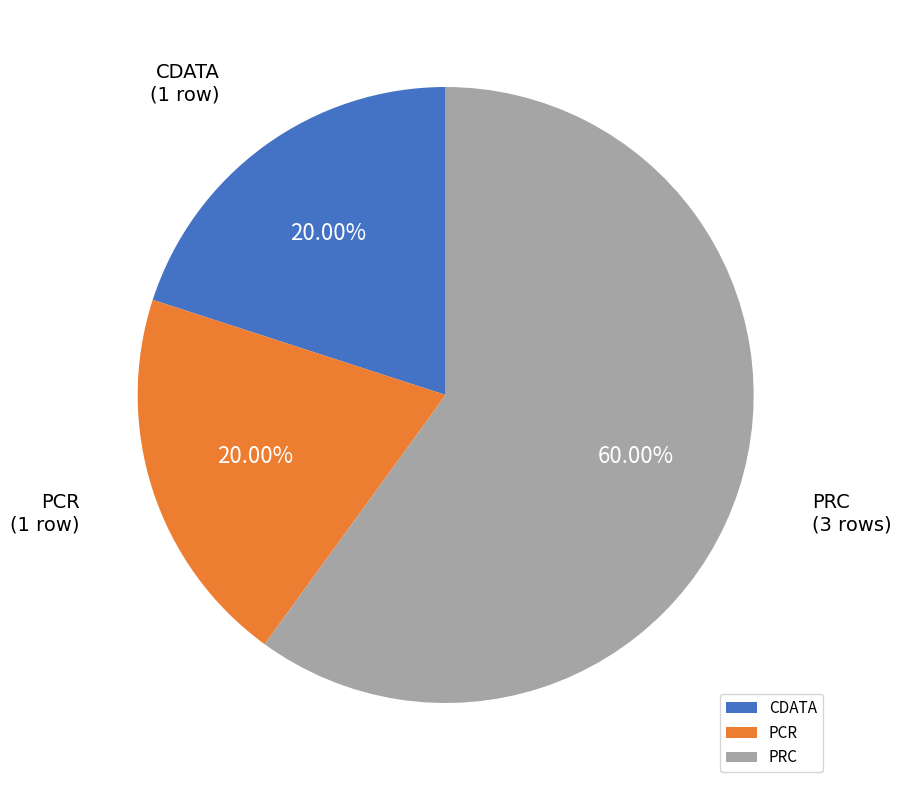

What is the ratio of the value at PCR to the value at PRC?

0.3